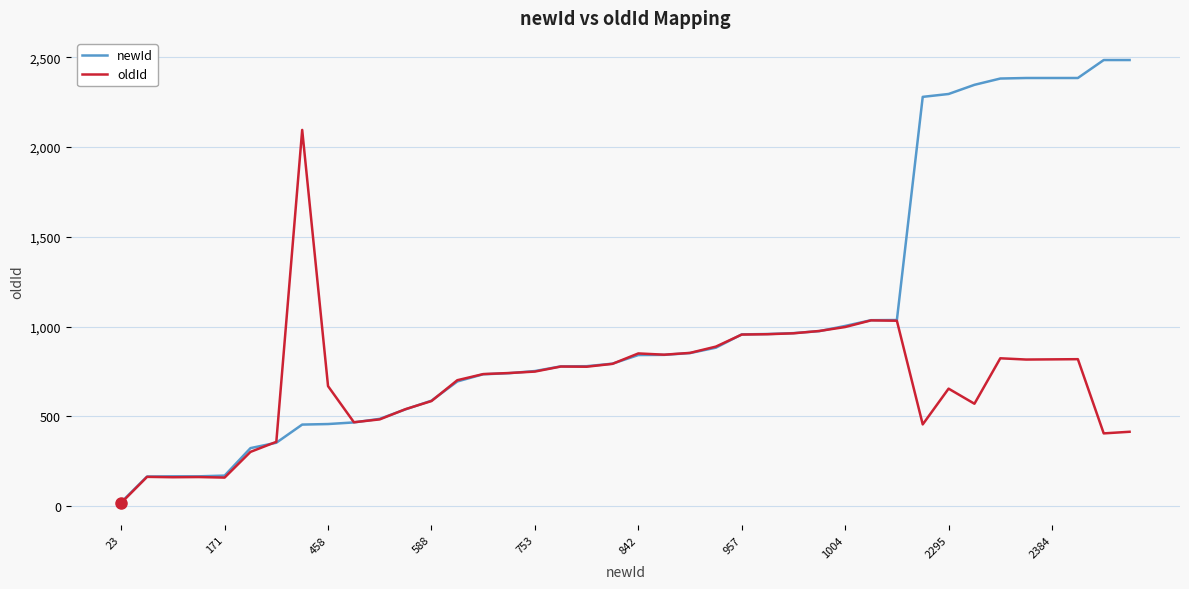

What is the difference between the second highest and second lowest values in the oldId series?

875